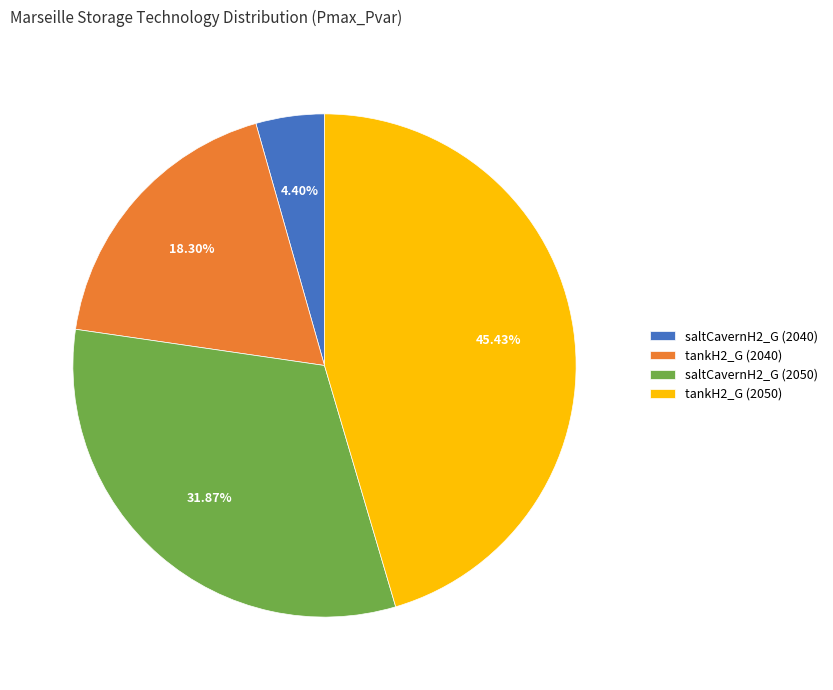

How many segments does this pie chart have?

4